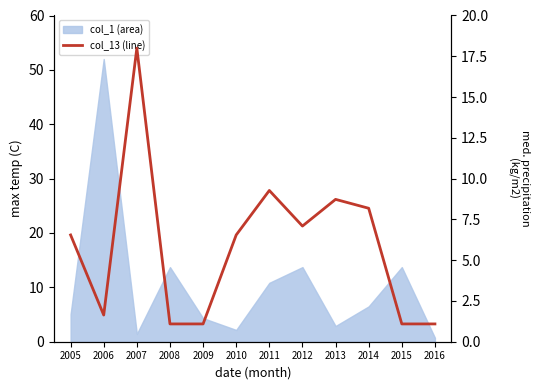

Does the chart display data point markers on the line(s)?

No